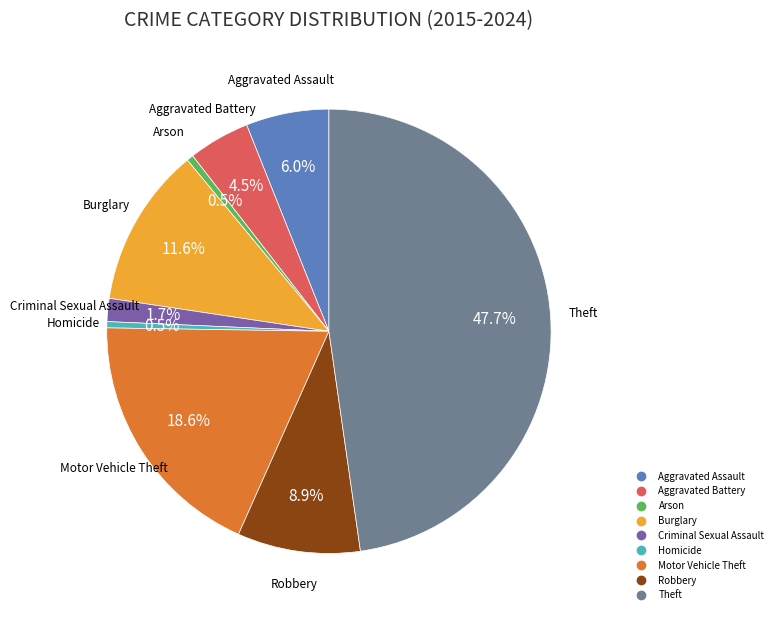

What percentage is the Burglary slice, to the nearest percent?

12%